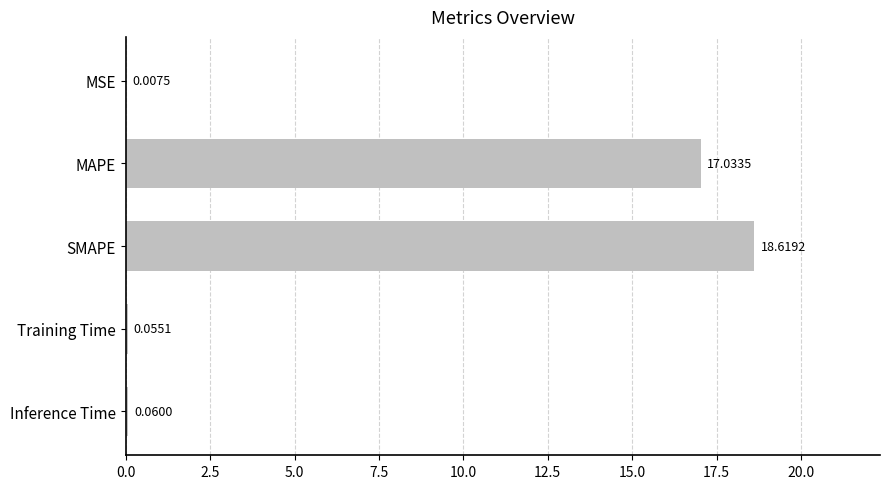

What is the sum of all values?

35.8